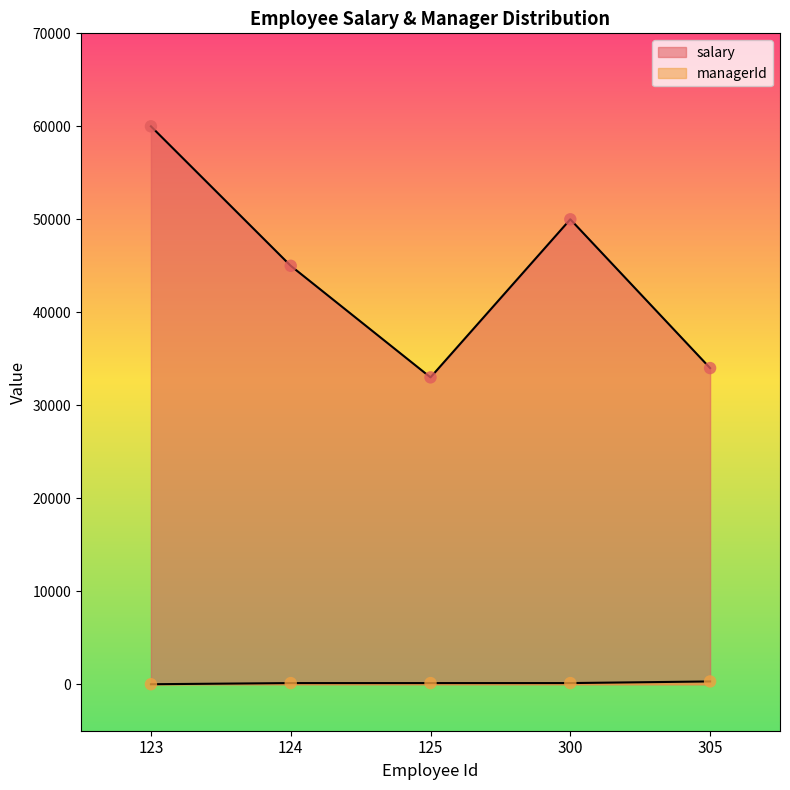

Which series contains the highest Y value?

salary